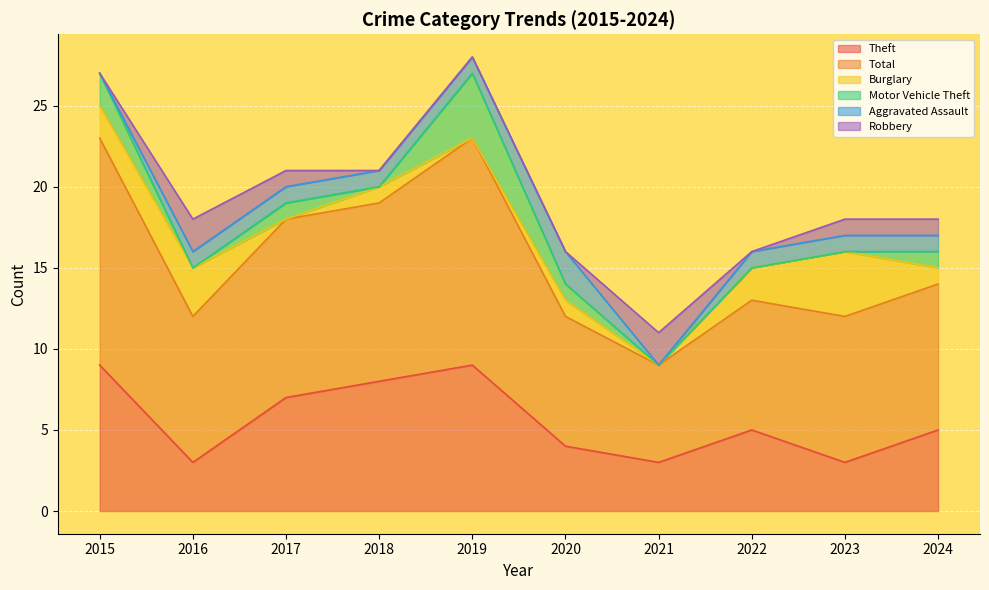

Which series ends up on top after the final intersection of Motor Vehicle Theft and Aggravated Assault?

Aggravated Assault